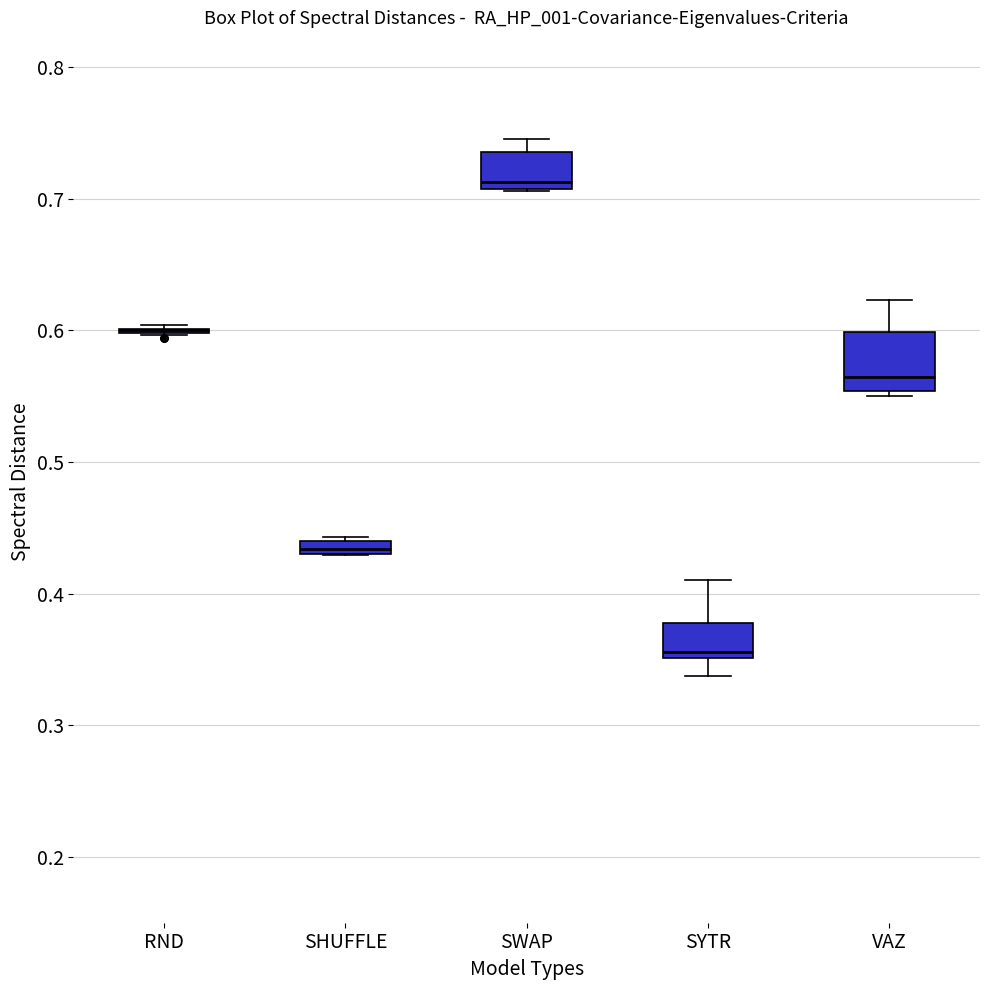

Comparing the boxes themselves (not the whiskers), which one is the tallest?

VAZ